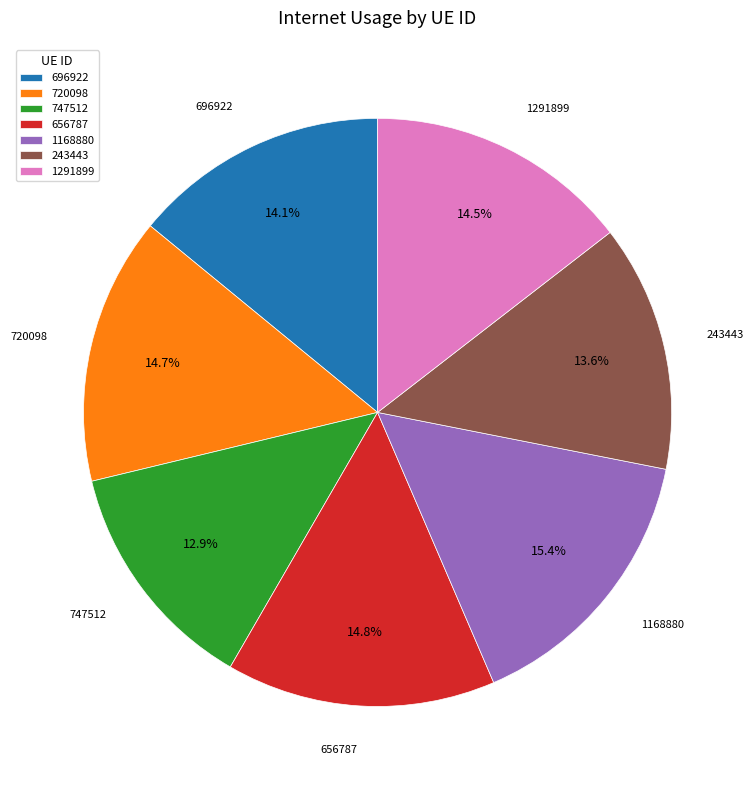

What is the ratio of the value at 747512 to the value at 656787?

0.9